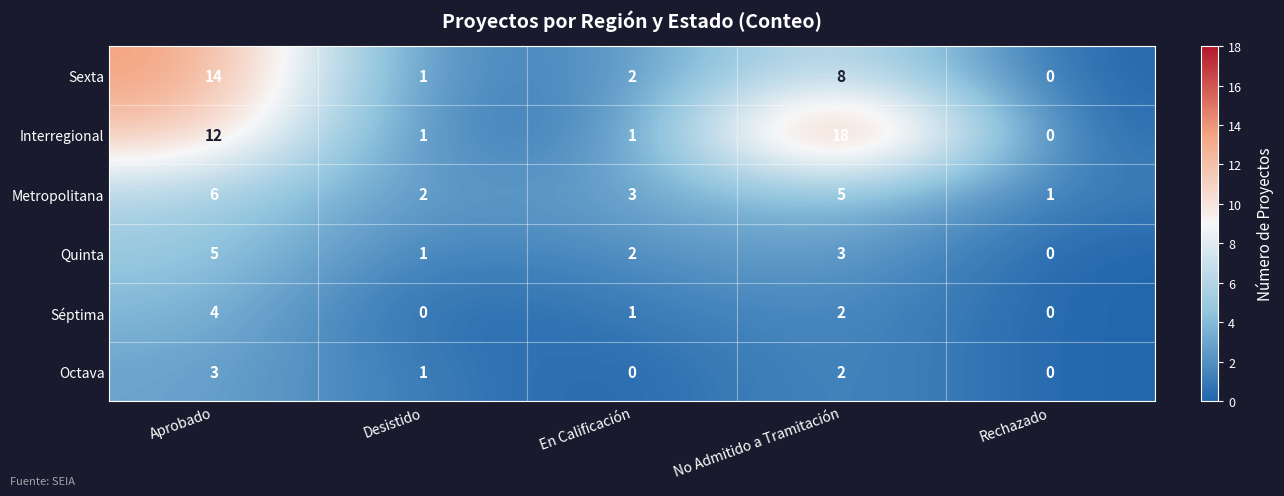

What is the sum of all Séptima values?

7